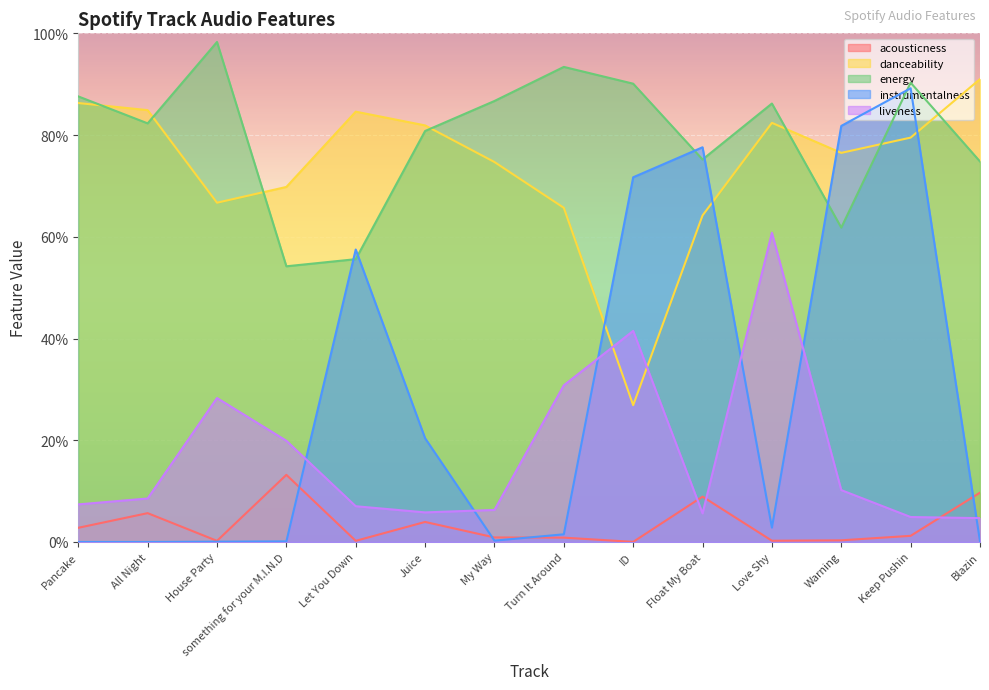

How many interior local valleys does the acousticness series have?

4